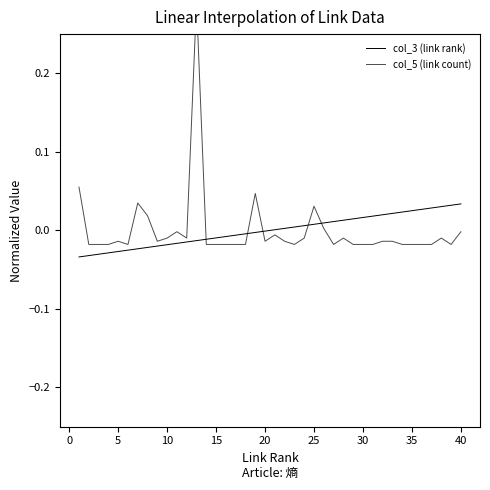

How many values in col_5 (link count) are above zero?

7